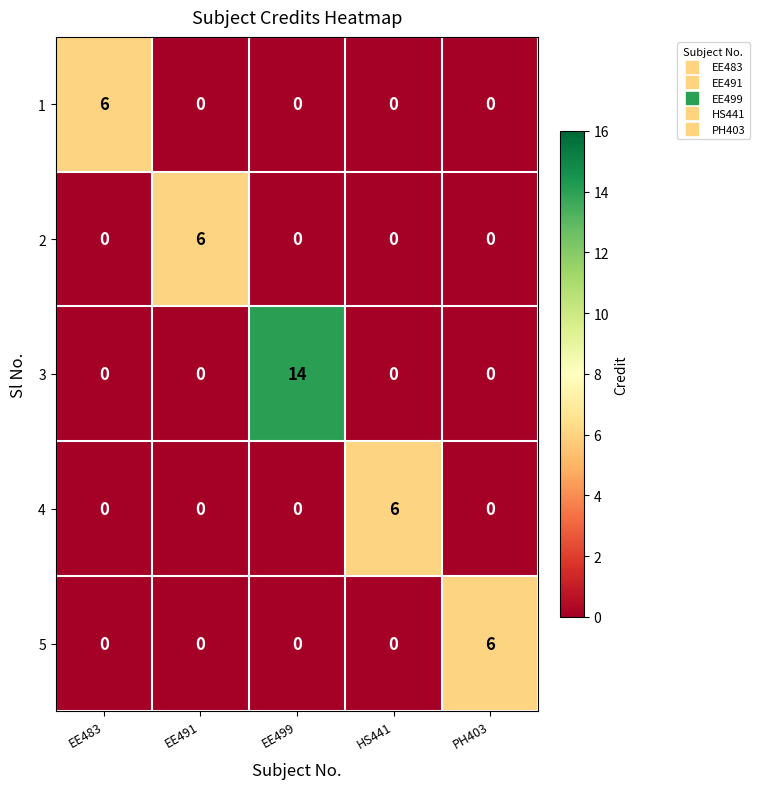

At which category does the chart reach its peak across all series?

EE499